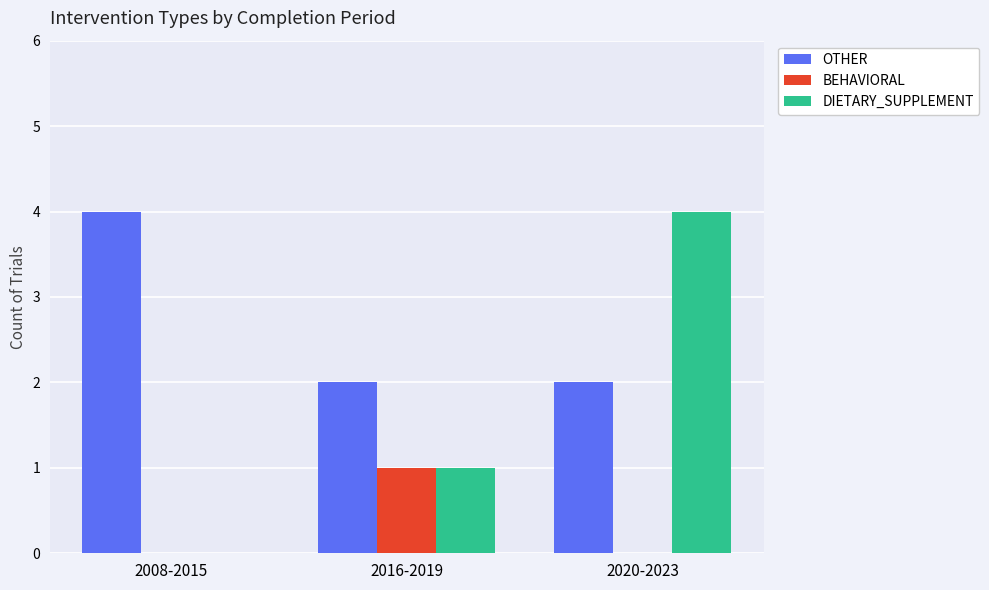

Count the DIETARY_SUPPLEMENT values in the range 0 to 4.

3